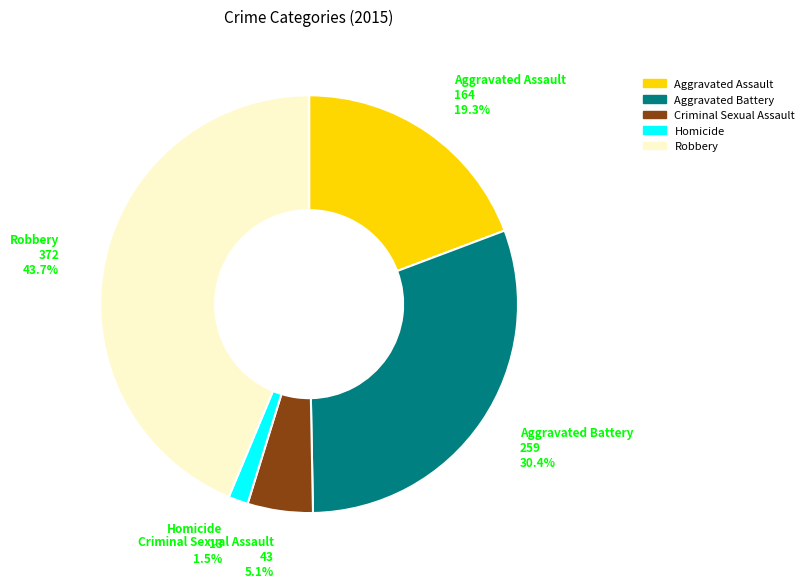

What percentage is the Aggravated Assault slice, to the nearest percent?

19%